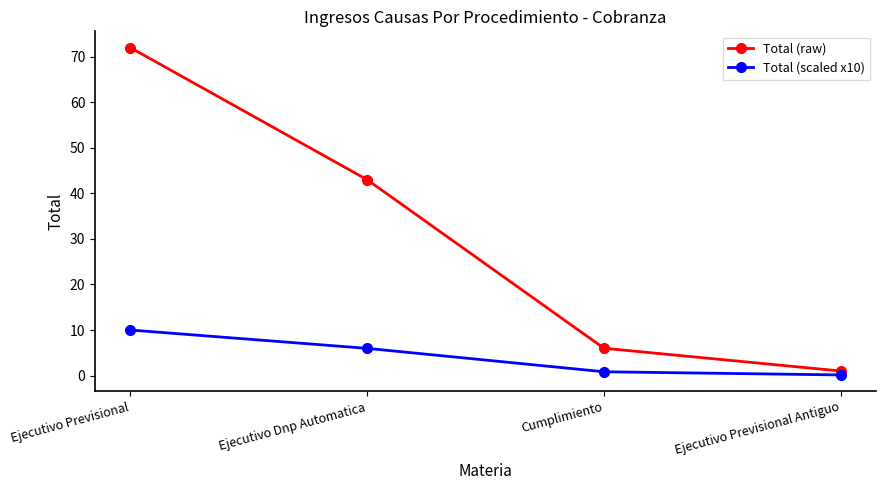

At which category is the sum across all series the highest?

Ejecutivo Previsional